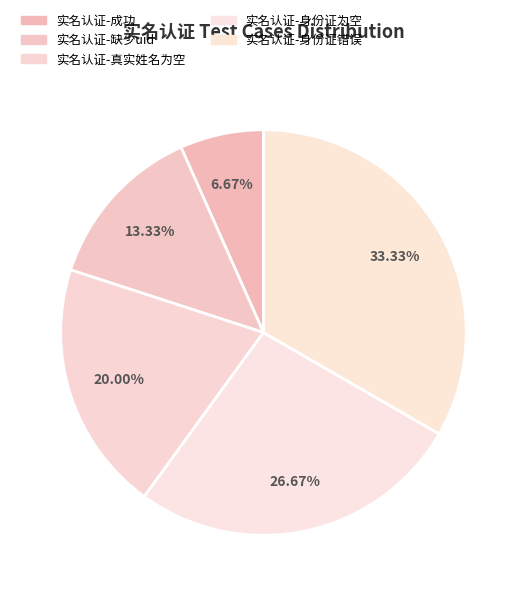

What percentage is the 实名认证-成功 slice, to the nearest percent?

7%